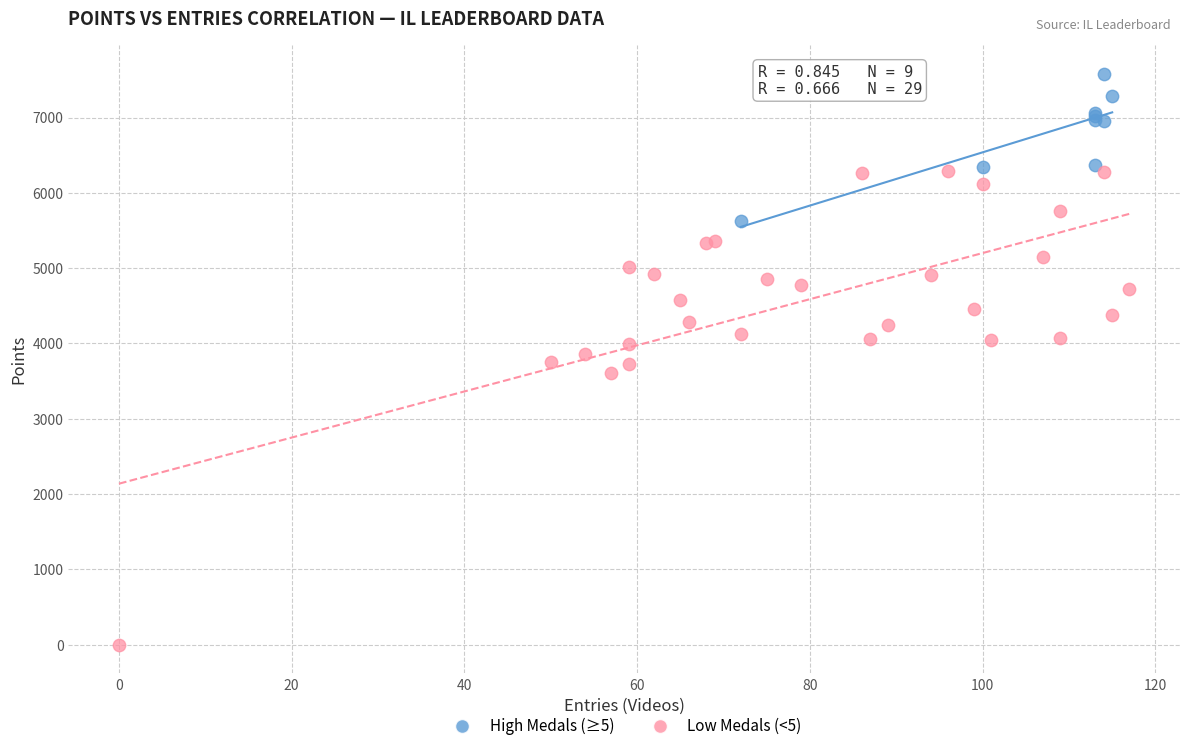

What are all the series names shown in the legend?

High Medals (≥5), Low Medals (<5)